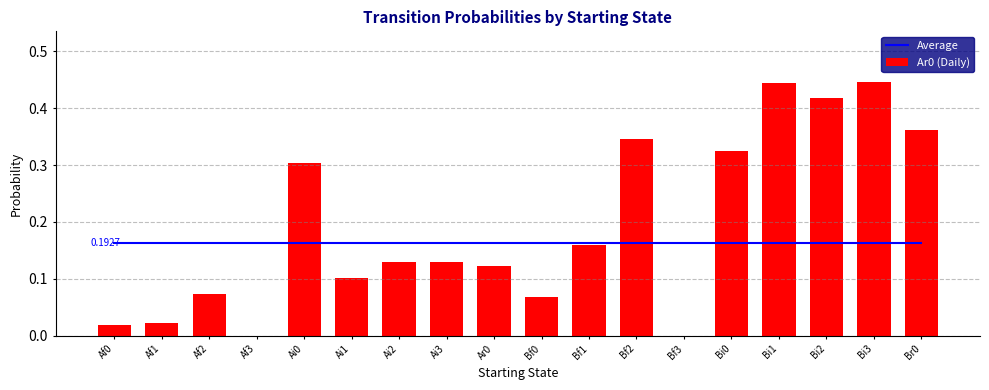

Which series changed the most between Af2 and Bf0?

Ar0 (Daily)